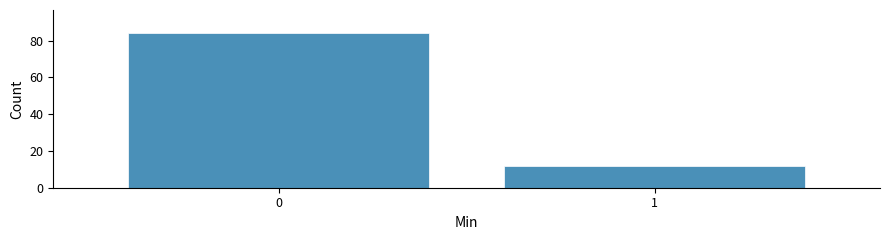

Reading right to left, what are all the values shown in this chart?

1=12	0=84